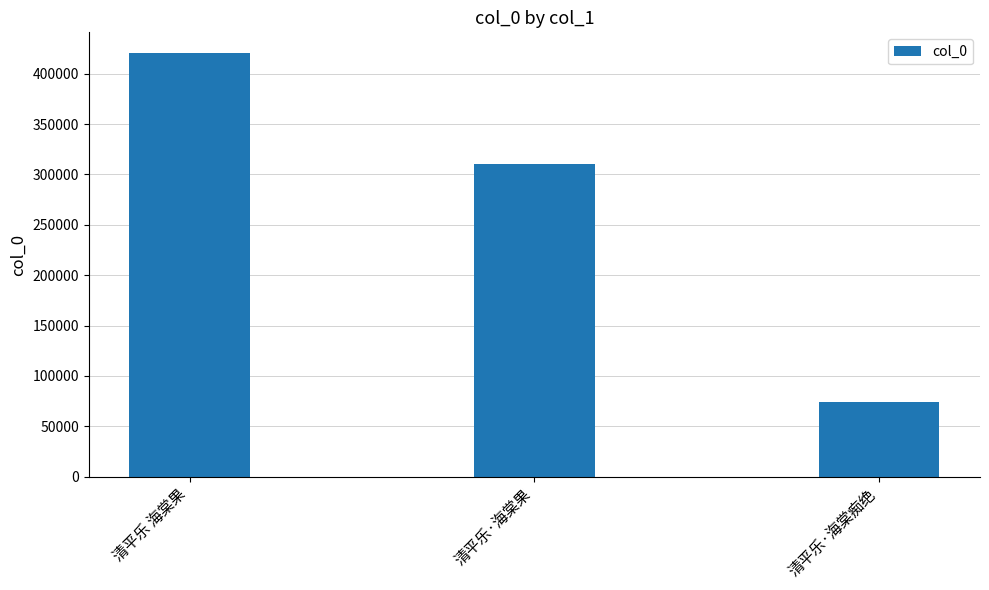

How many data points are less than 310029?

1